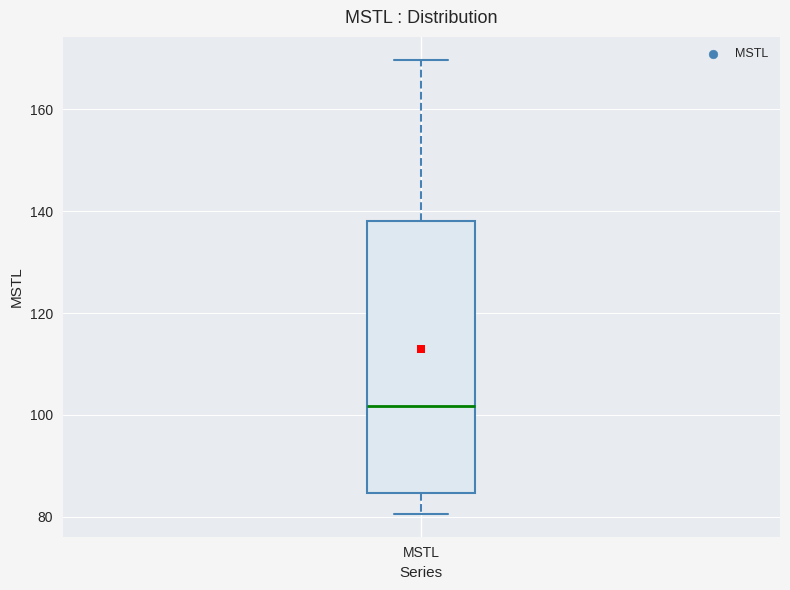

Where does the lower whisker of the box for MSTL end on the y-axis? The values are not printed on the chart, so give them approximately, as read against the axis.

80